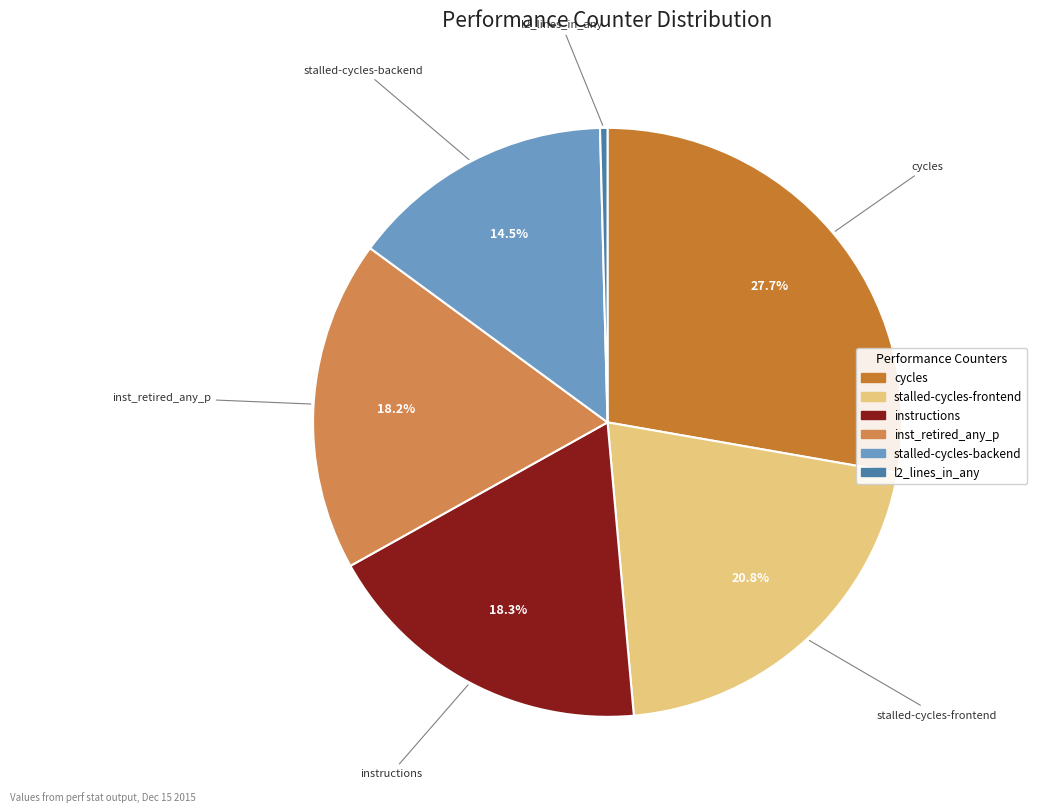

Approximately how many times larger is the value at inst_retired_any_p compared to instructions?

1.0